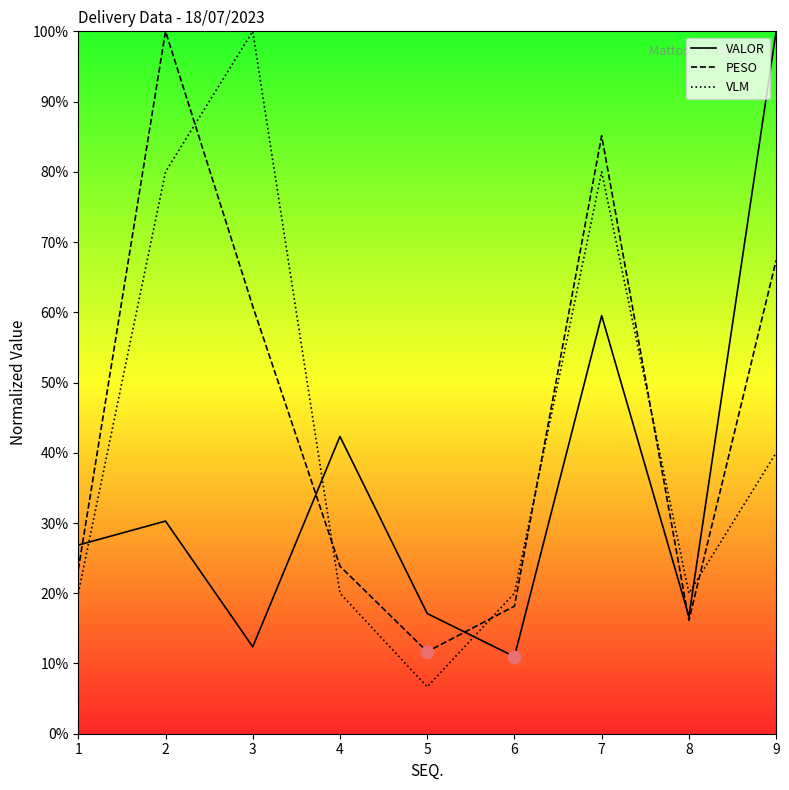

Is the value of PESO at 8 greater than the value of VLM at 7?

No